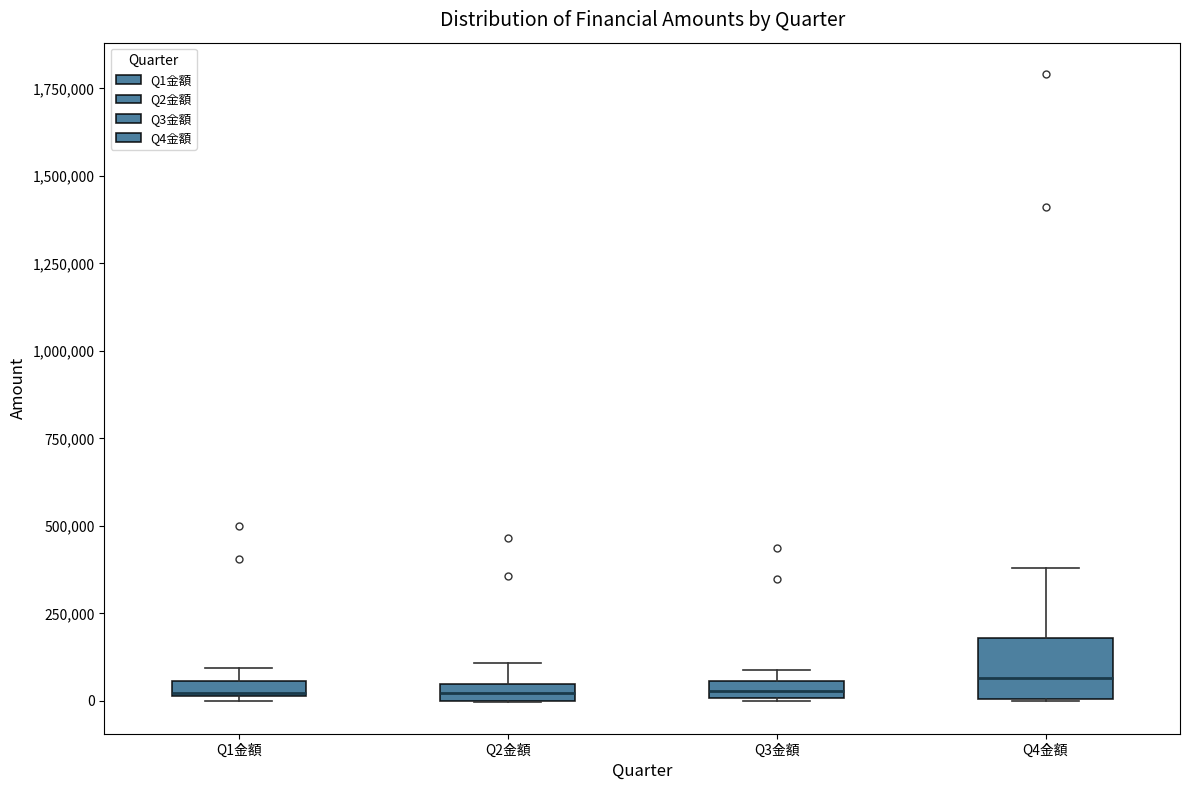

Where is the upper edge of the box for Q3金額 on the y-axis? The values are not printed on the chart, so give them approximately, as read against the axis.

50000